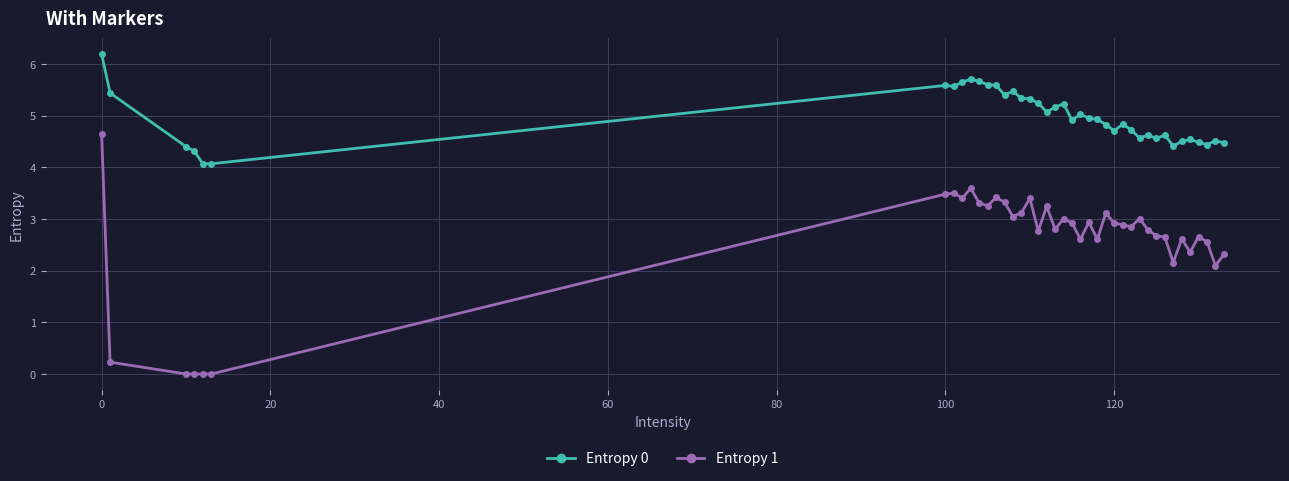

What is the difference between the maximum and minimum values in the Entropy 1 series?

4.6